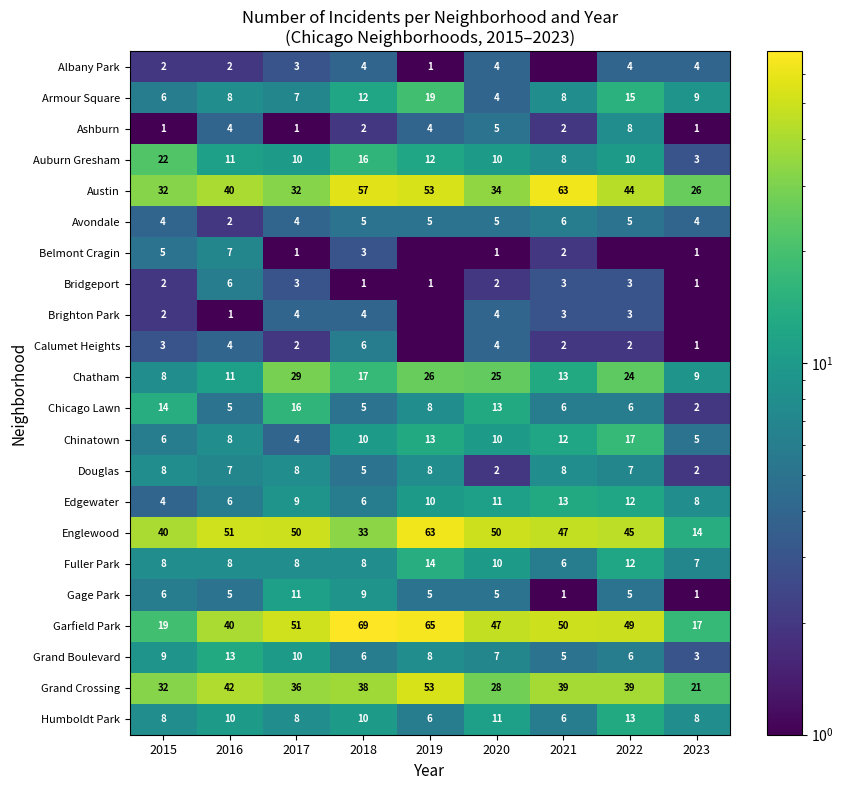

True or false: Englewood has a value of 50.0 at 2017.

True